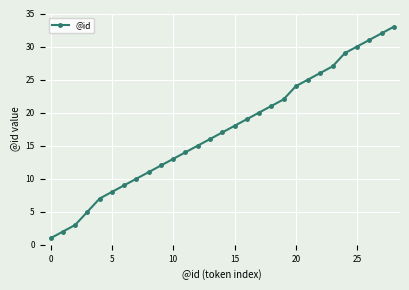

Count the number of categories in the chart.

29